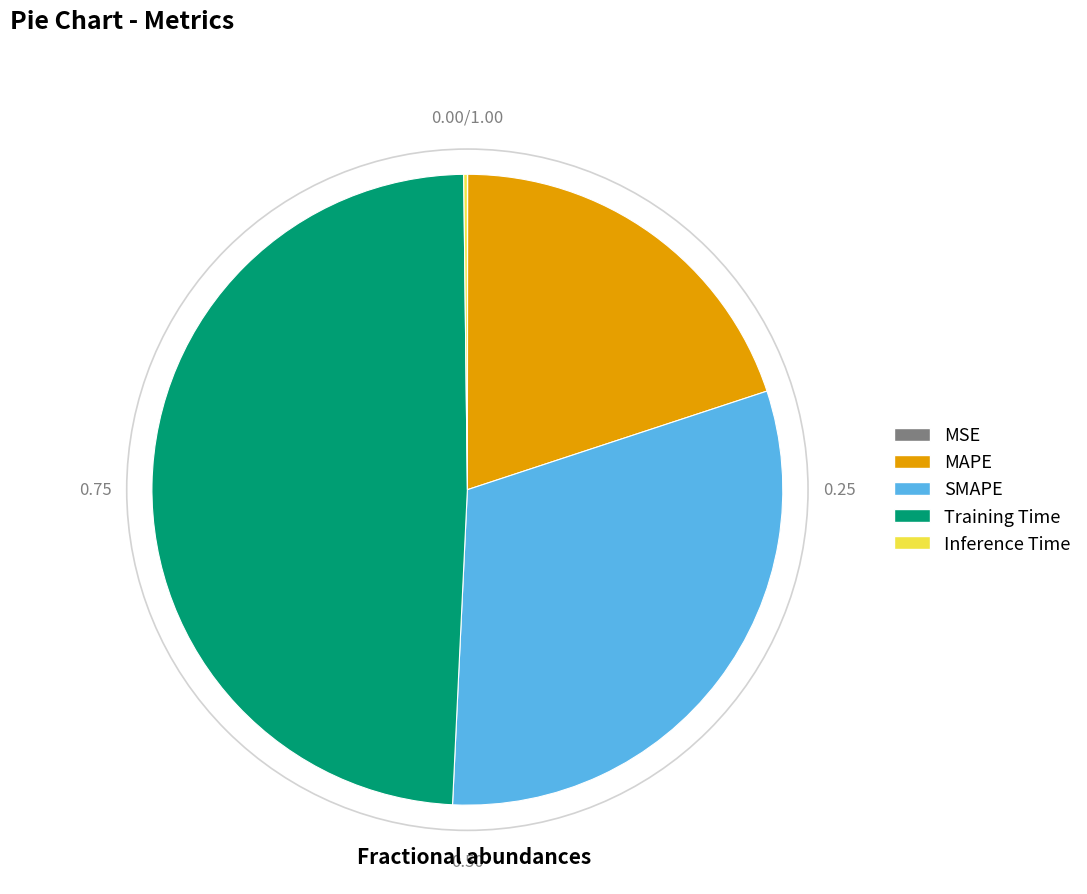

Which slice is the largest?

Training Time